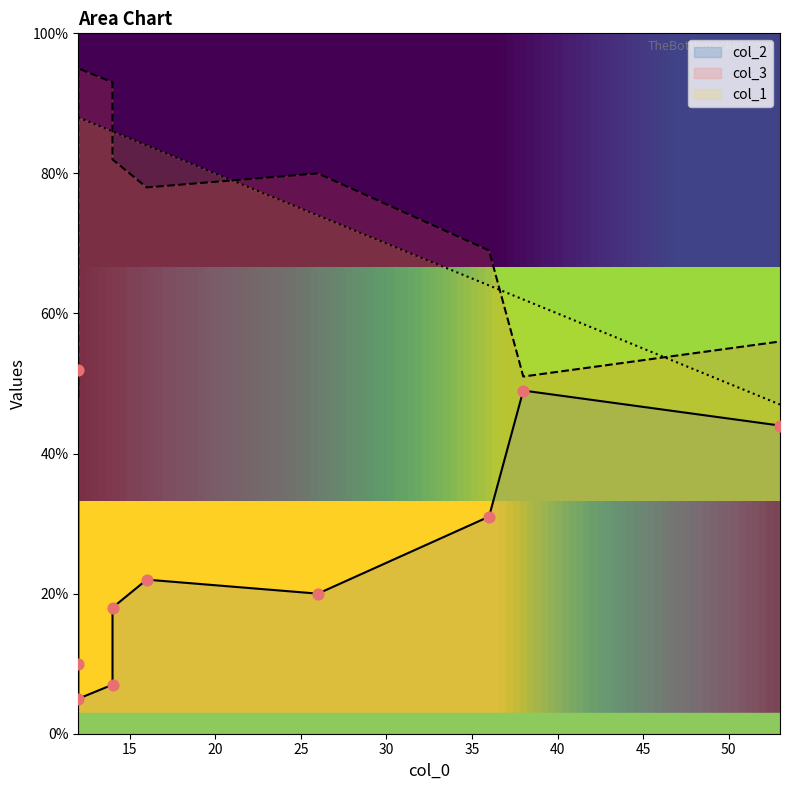

Is the value of col_2 at 0 greater than the value of col_3 at 5?

No